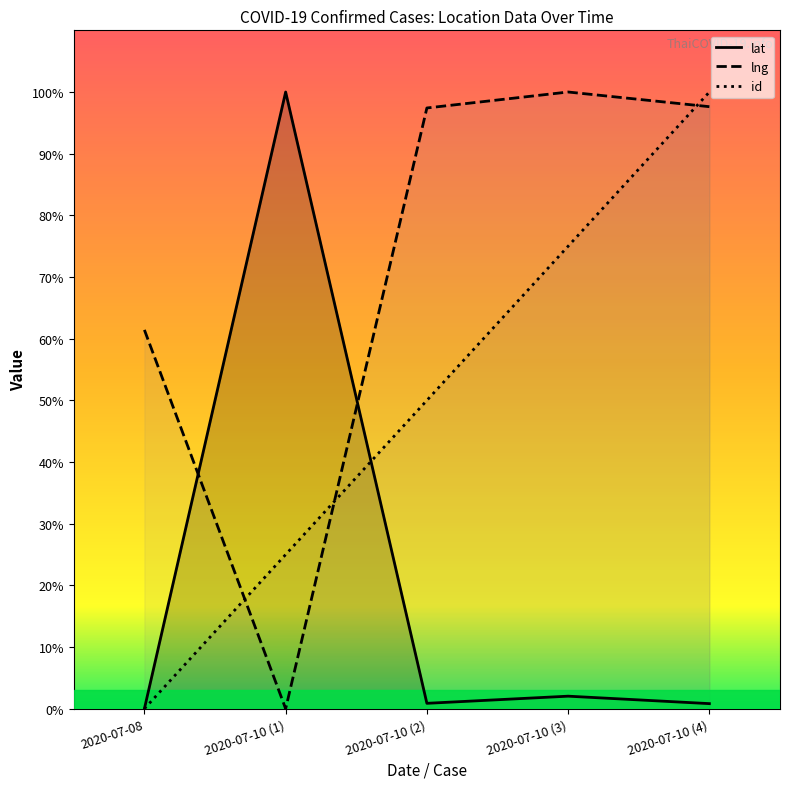

Does the chart have visible grid lines?

No